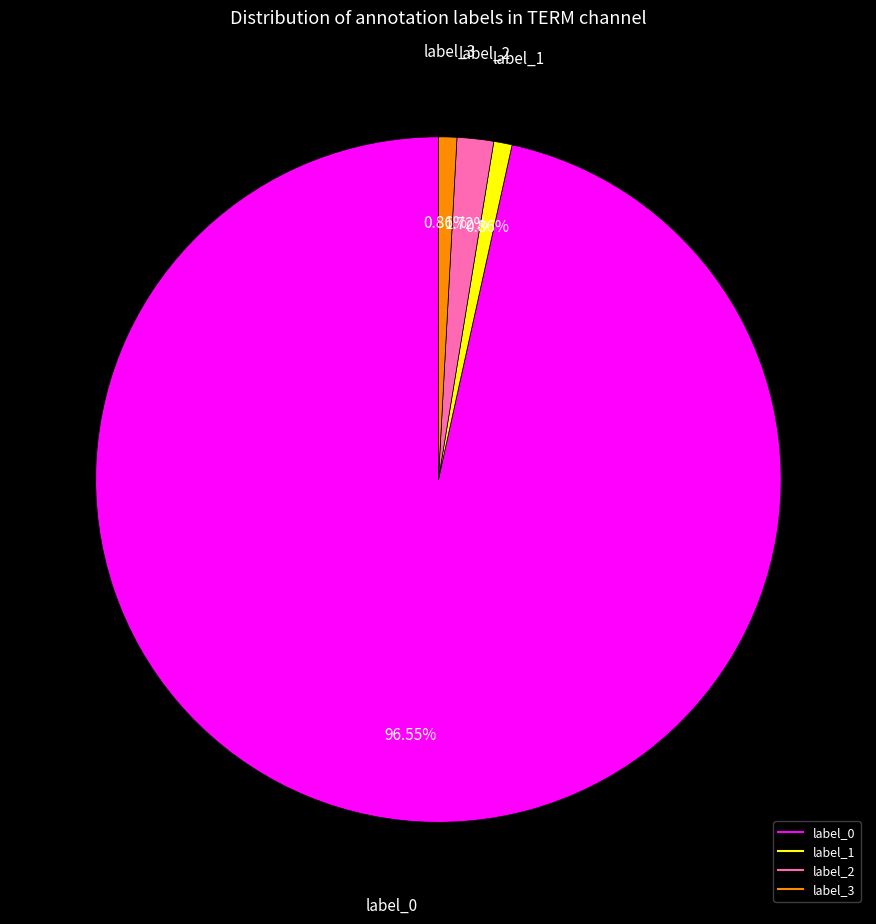

How many slices are in this pie chart?

4